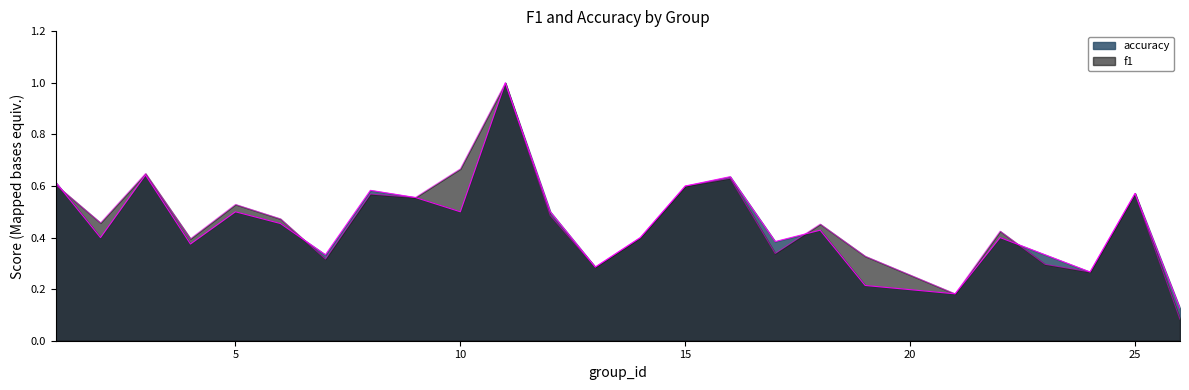

The value of accuracy at 1 is 0.6. True or false?

True